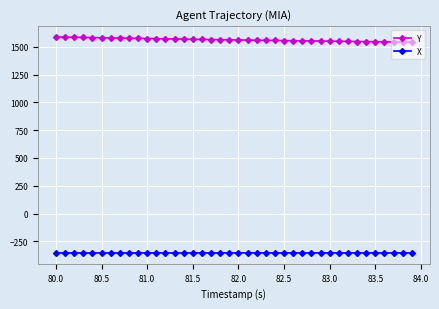

Which series has the largest total across all categories?

Y